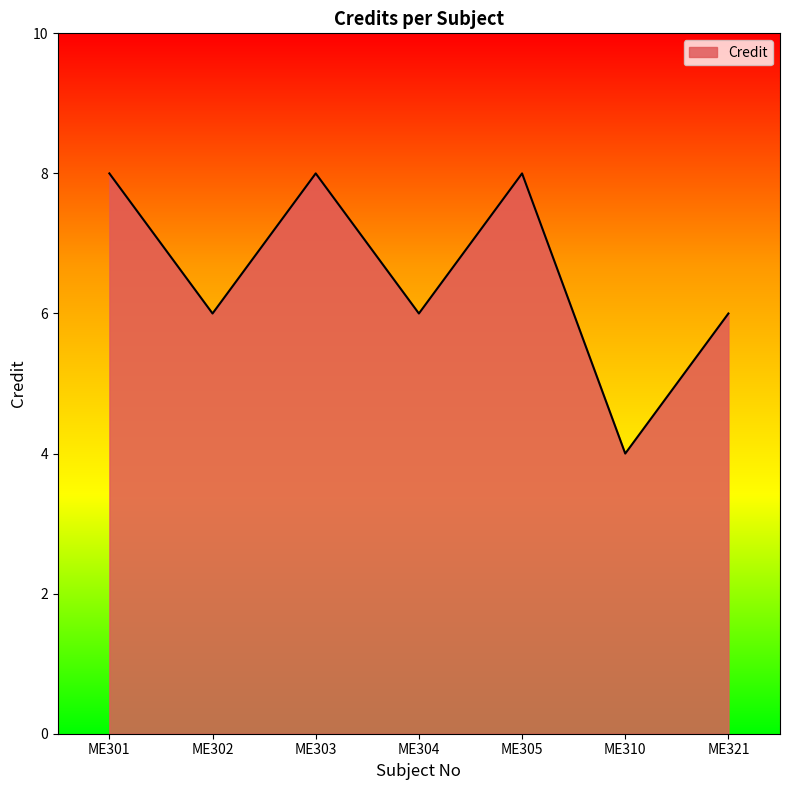

Is it true that the value at ME302 is 6?

True